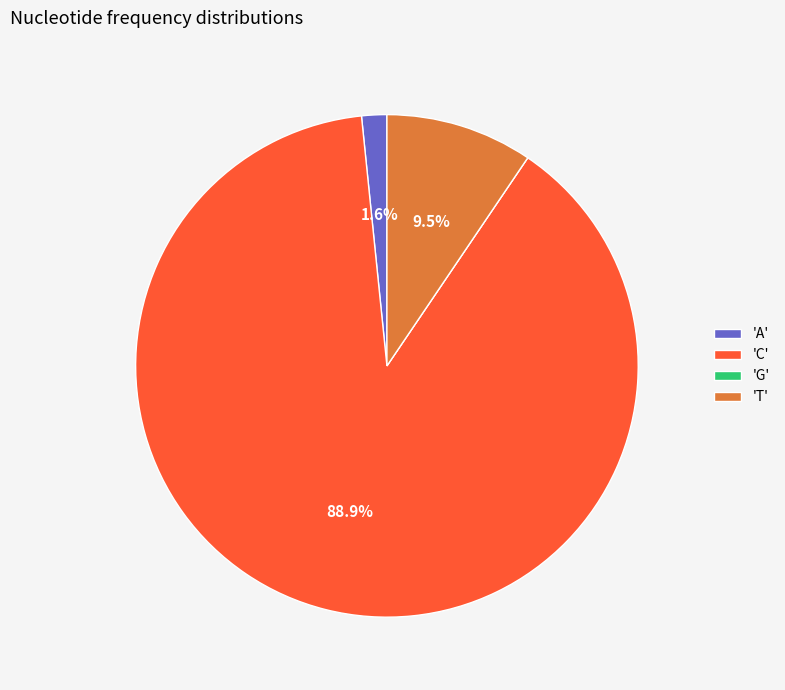

Does any single category account for the majority?

Yes